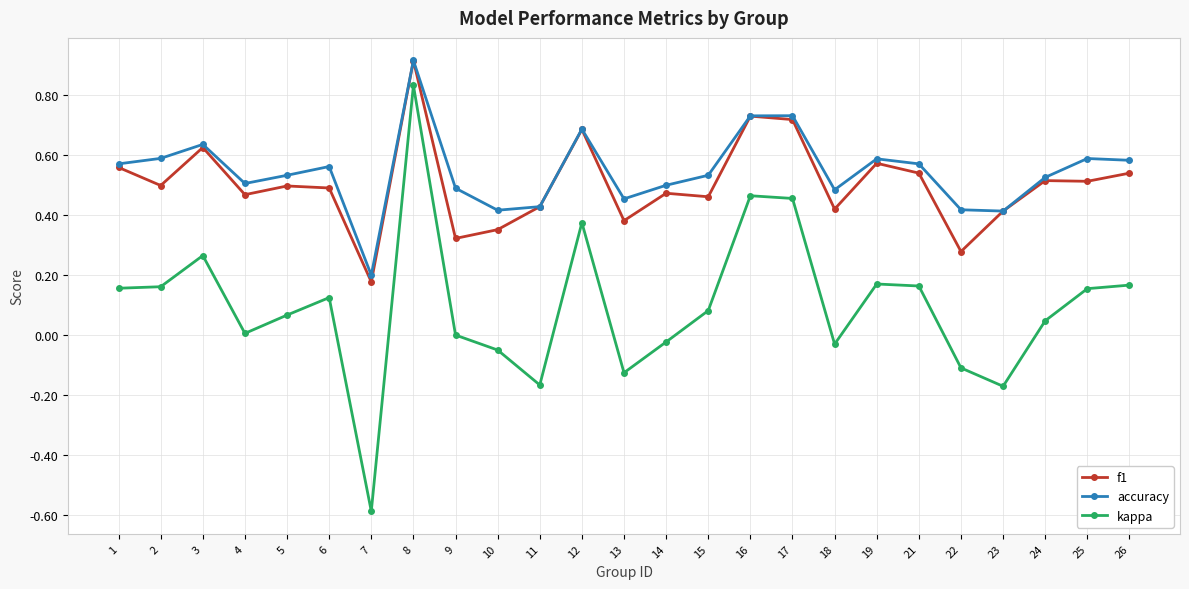

True or false: kappa has a value of 0.0 at 24.

True